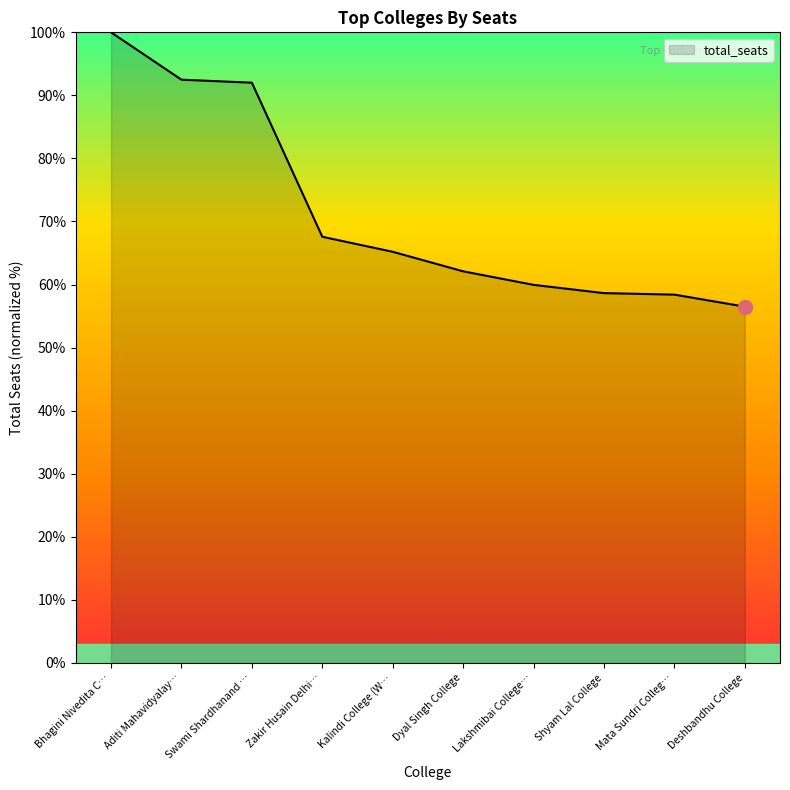

What is the difference between the maximum and minimum values?

43.5